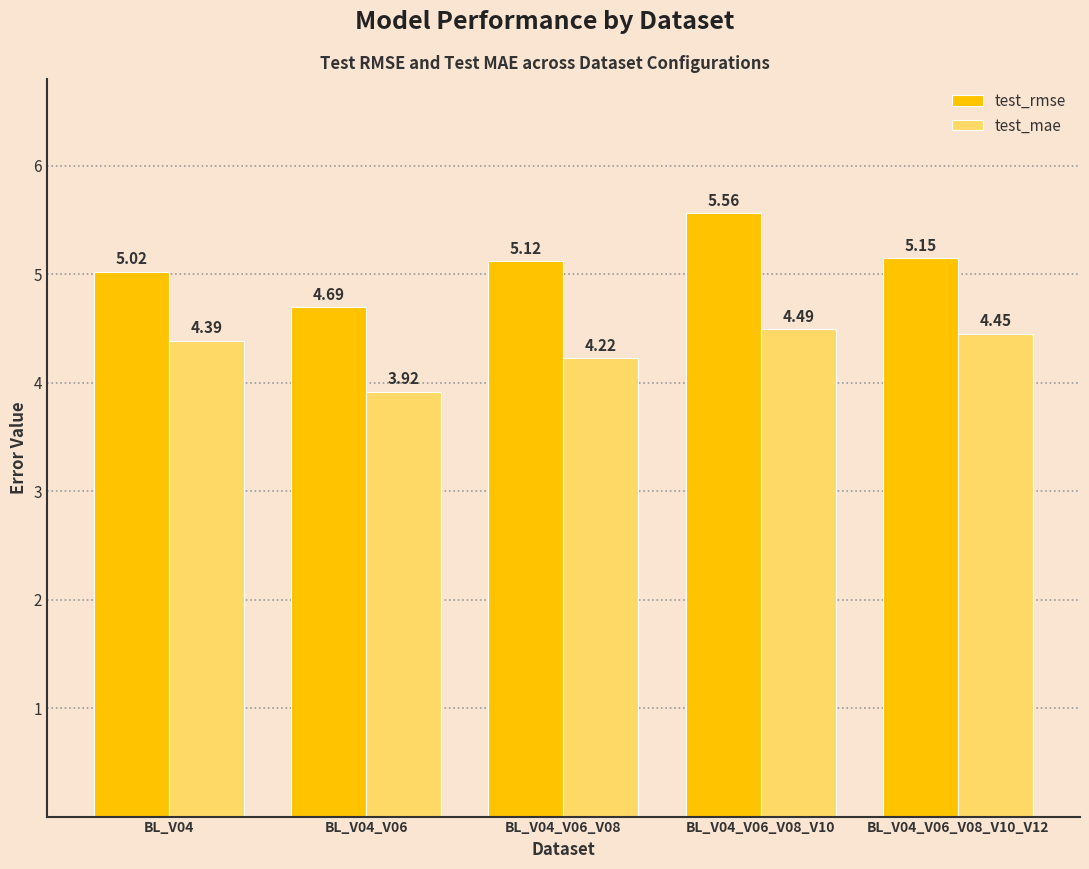

What is the sum of the test_rmse values at BL_V04_V06_V08_V10 and BL_V04?

10.6